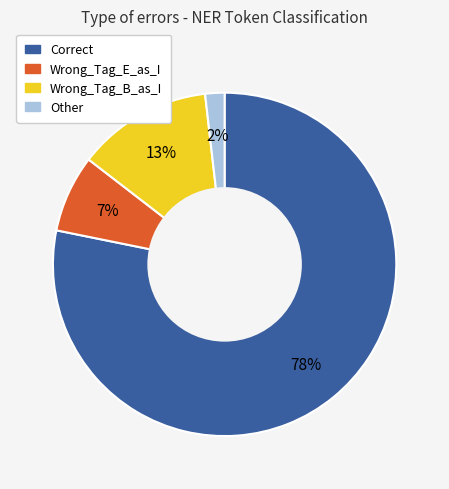

The Wrong_Tag_B_as_I slice represents 1% of the pie. True or false?

False